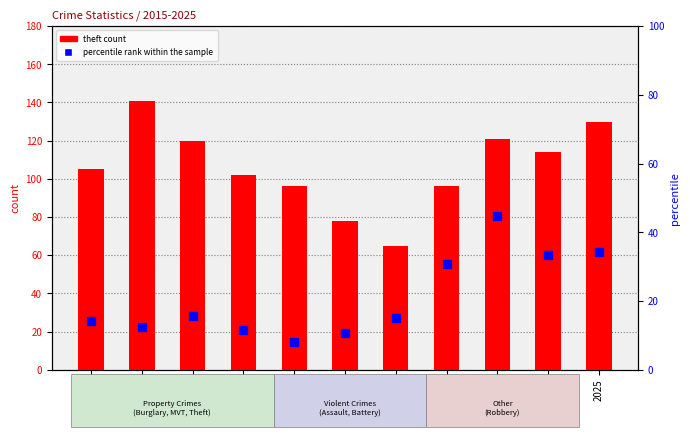

At which category is the sum across all series the highest?

2023